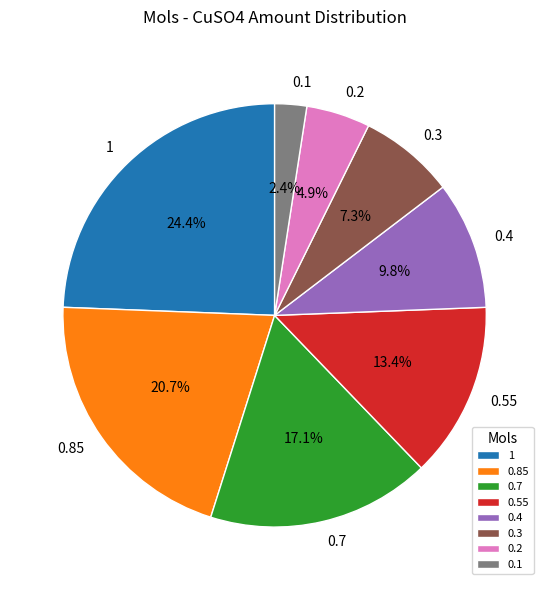

Approximately how many times larger is the value at 0.3 compared to 0.2?

1.5